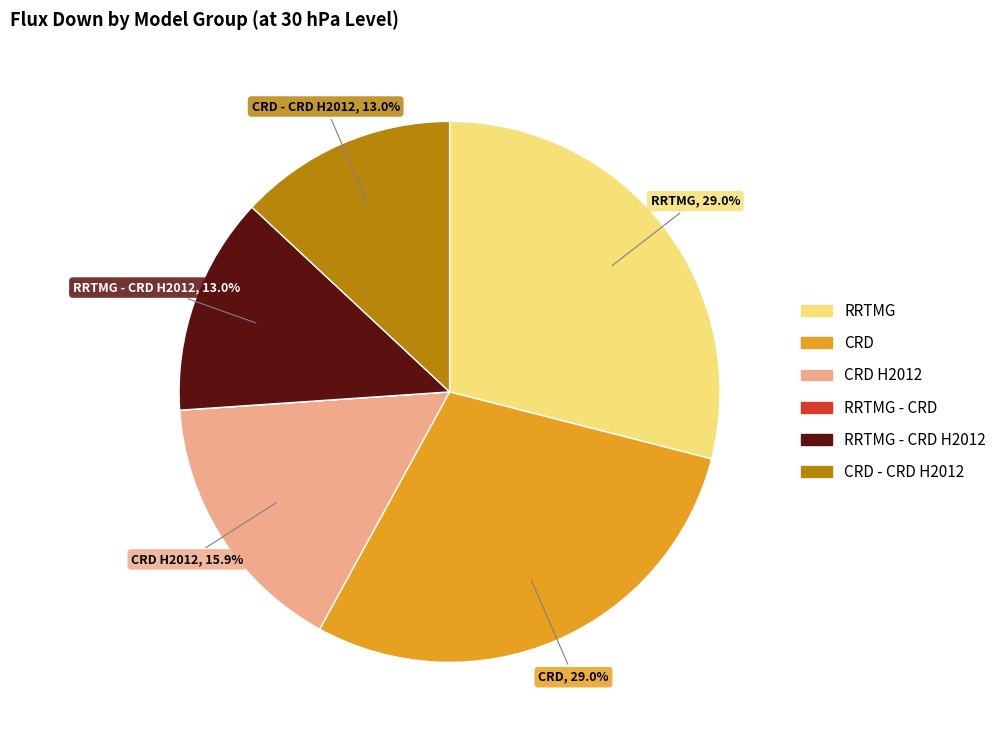

Does CRD - CRD H2012 account for over 50% of the chart?

No